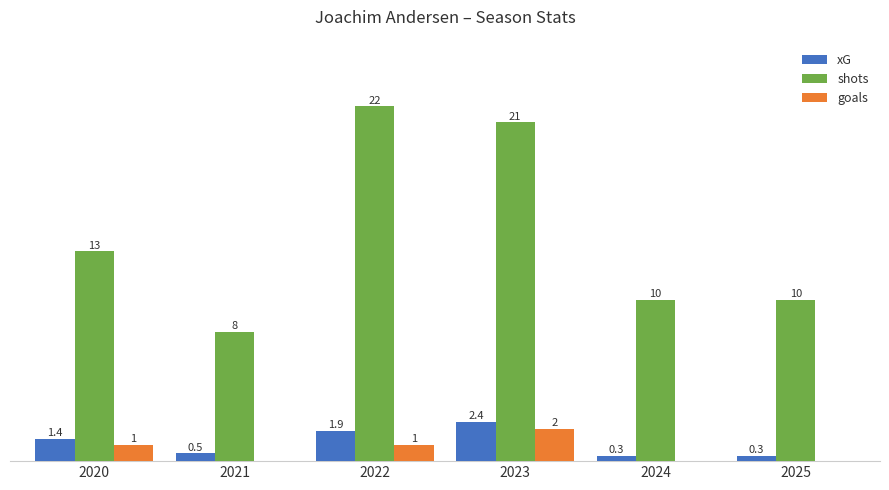

Which series has the largest total across all categories?

shots